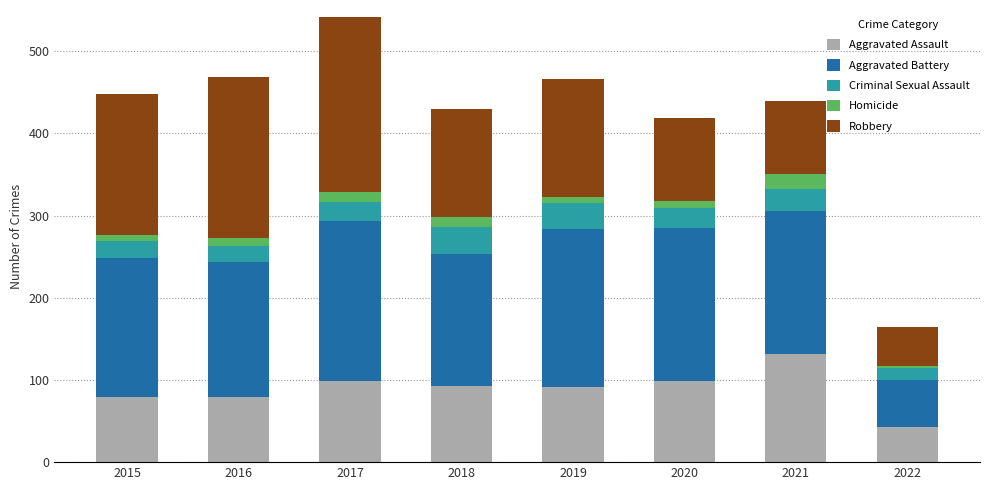

What is the maximum value for Aggravated Assault?

131